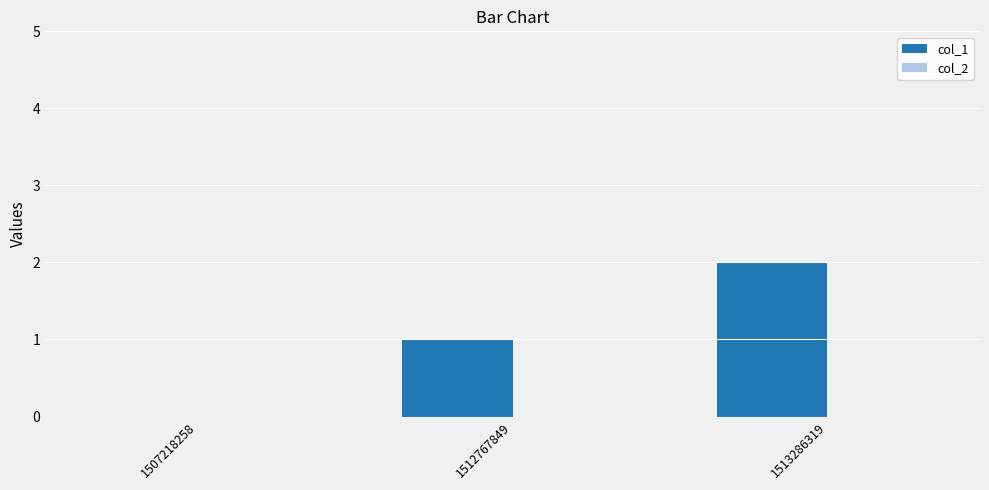

Which label corresponds to the largest value in the chart?

1513286319